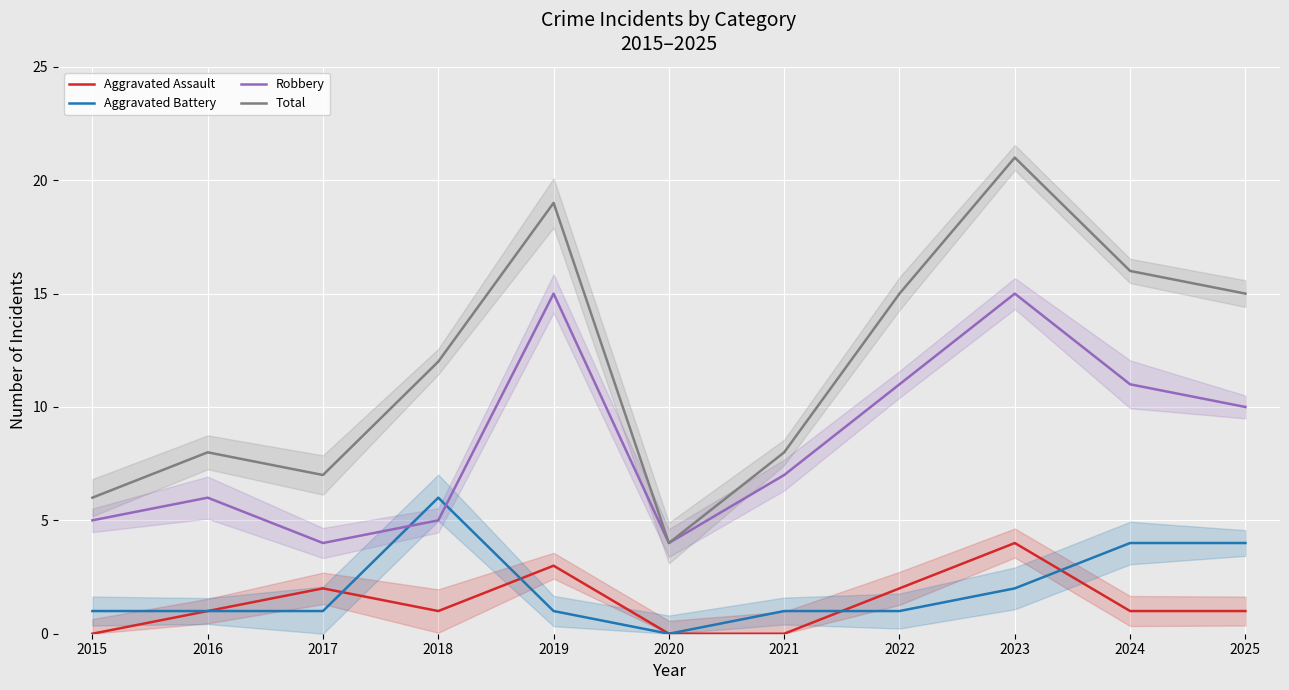

True or false: Total and Robbery intersect in this chart.

False